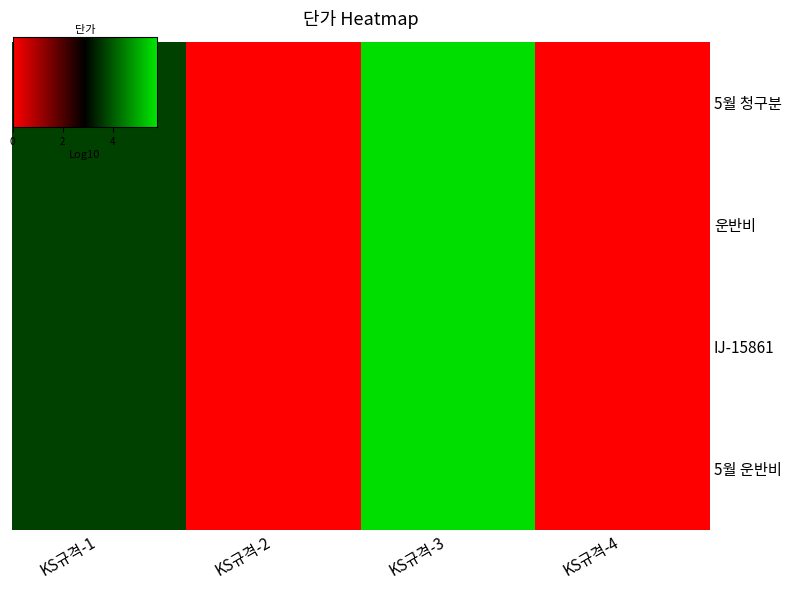

At how many categories does at least one series exceed 3?

2